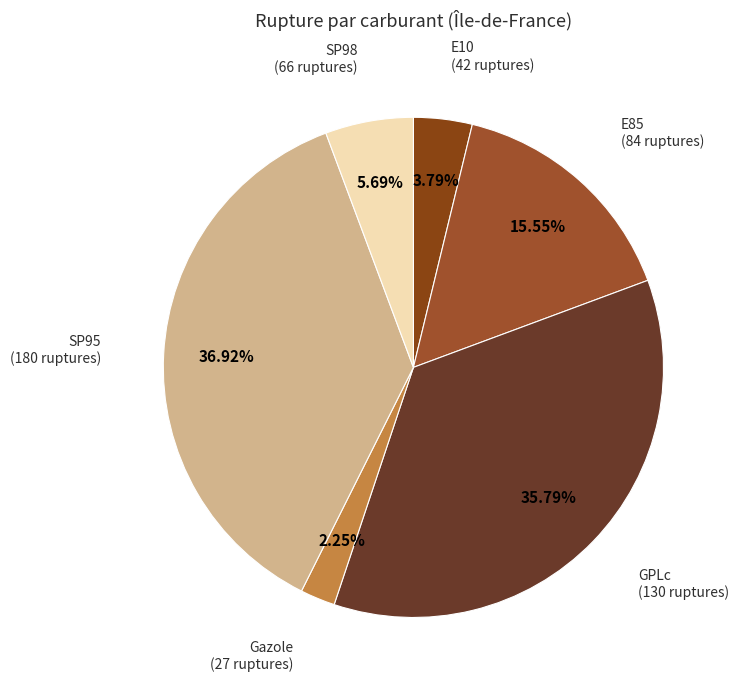

To the nearest percent, what is the difference between the largest and smallest slice percentages?

35%